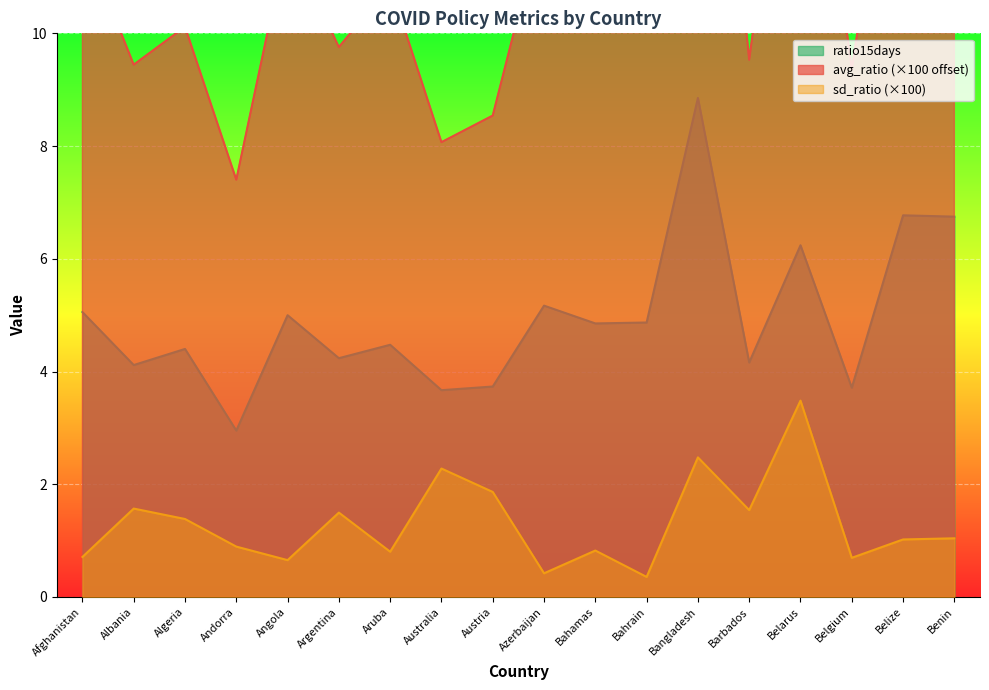

True or false: sd_ratio and ratio15days intersect in this chart.

False